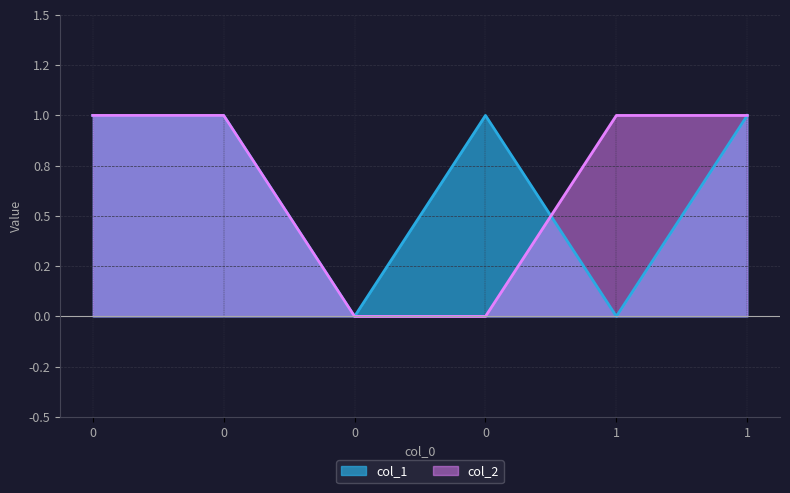

In col_1, how many points are higher than both neighbors (excluding endpoints)?

1